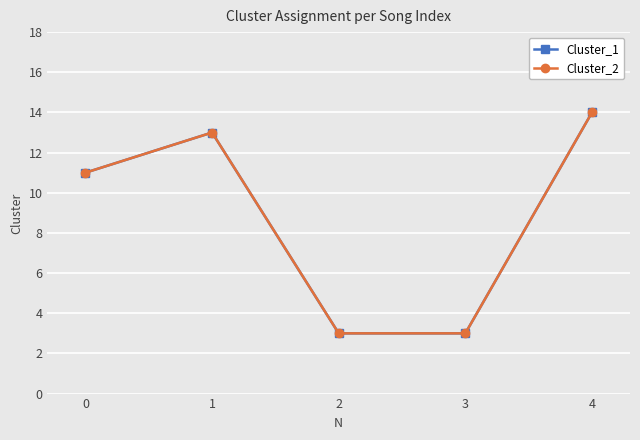

Does the chart have visible grid lines?

Yes